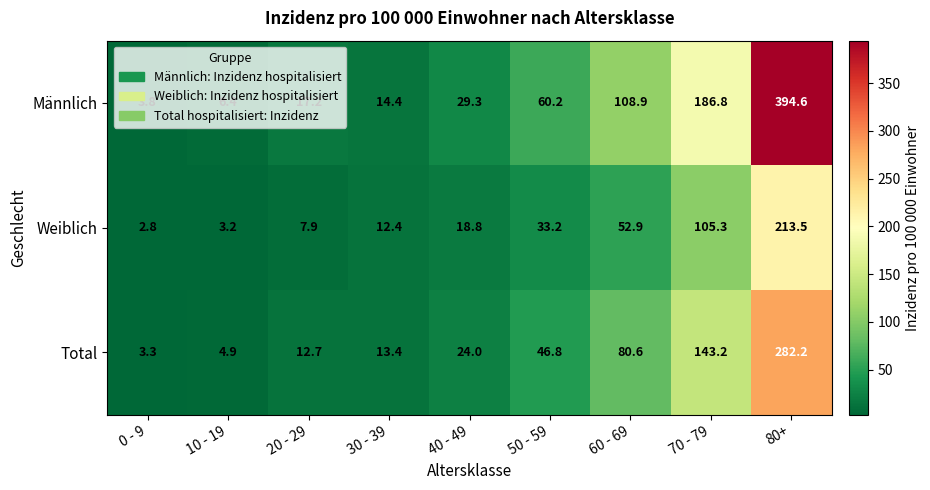

Which label corresponds to the largest value in the chart?

80+